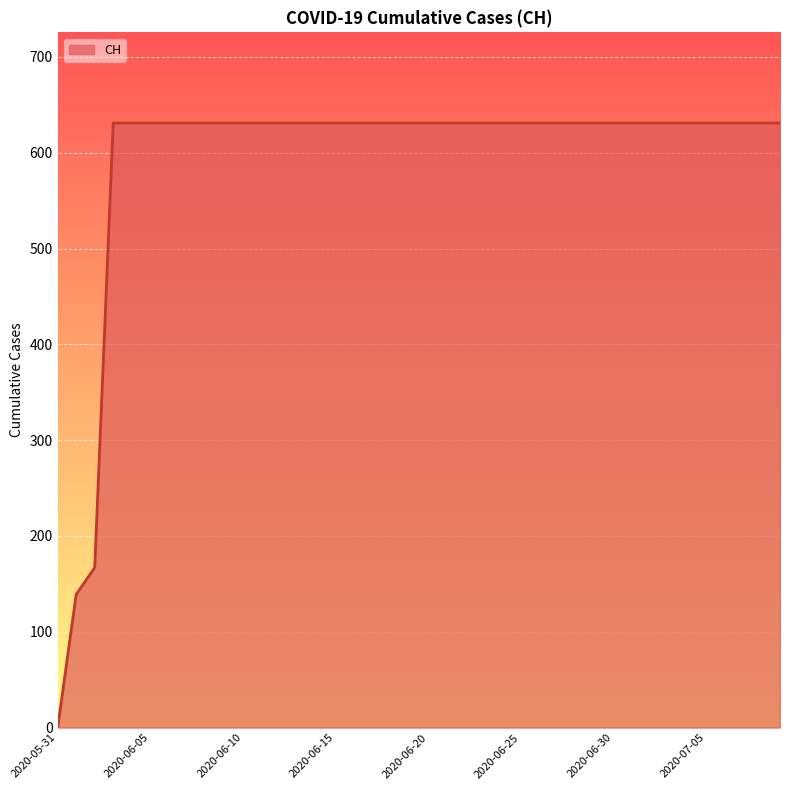

What is the maximum value shown in the chart?

631